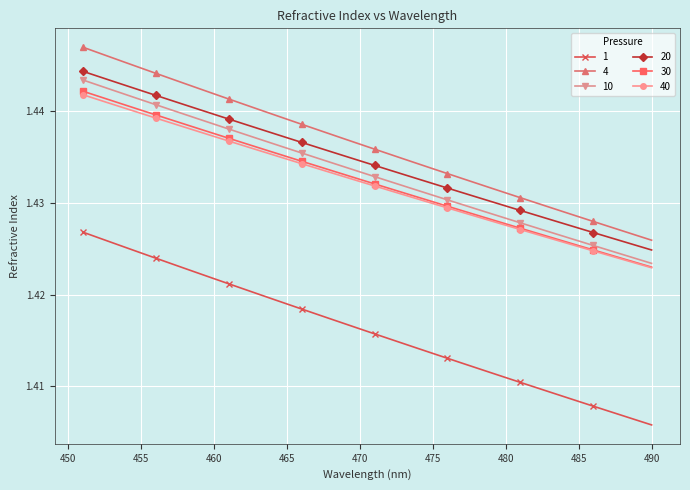

At how many categories does at least one series exceed 1?

40